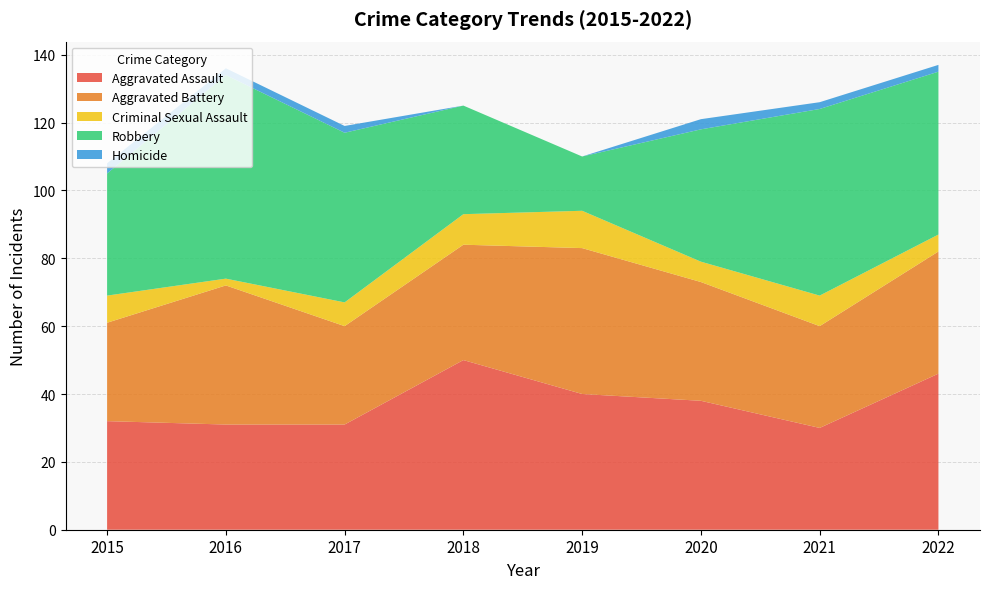

Reading left to right, list all the values displayed in this chart.

Aggravated Assault: 2015=32	2016=31	2017=31	2018=50	2019=40	2020=38	2021=30	2022=46
Aggravated Battery: 2015=29	2016=41	2017=29	2018=34	2019=43	2020=35	2021=30	2022=36
Criminal Sexual Assault: 2015=8	2016=2	2017=7	2018=9	2019=11	2020=6	2021=9	2022=5
Robbery: 2015=36	2016=60	2017=50	2018=32	2019=16	2020=39	2021=55	2022=48
Homicide: 2015=3	2016=2	2017=2	2018=0	2019=0	2020=3	2021=2	2022=2